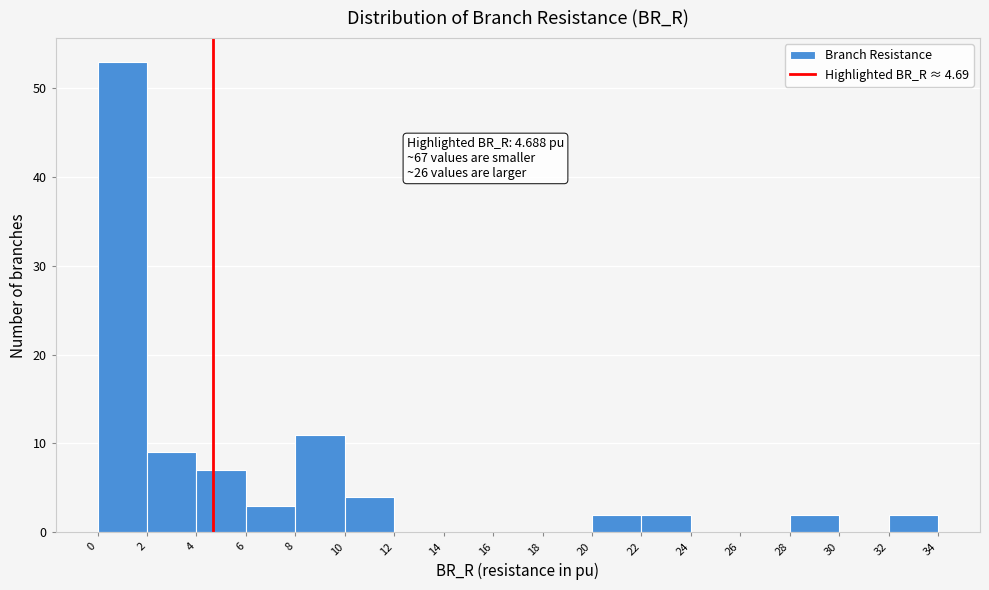

Which range on the x-axis has the tallest bar?

0 to 2